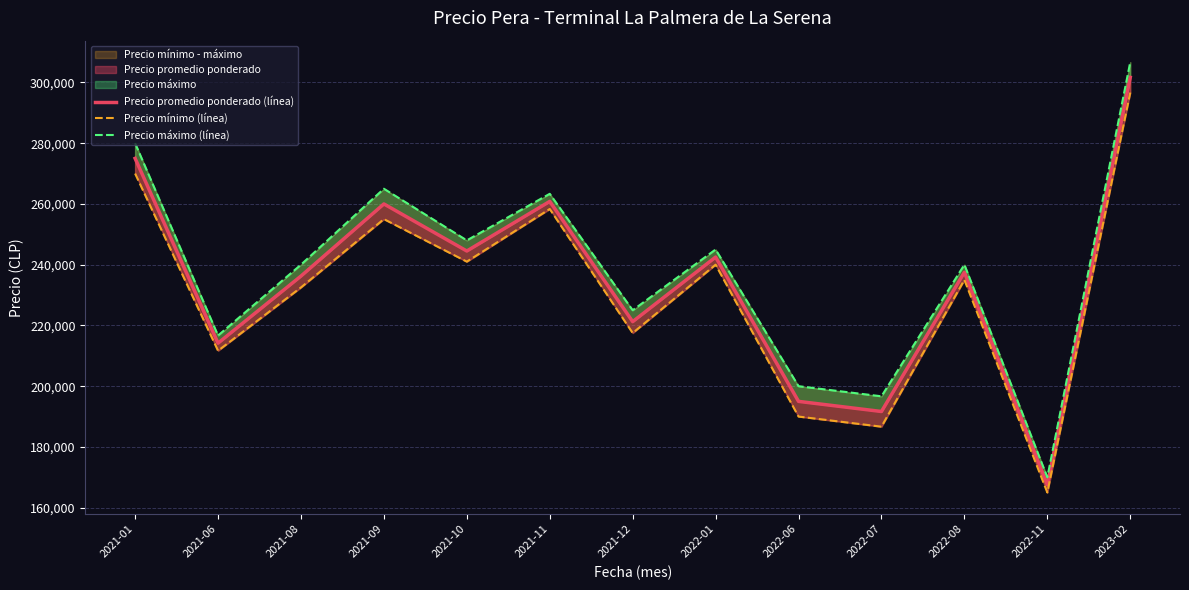

The value of Precio máximo (línea) at 2022-08 is 240000.0. True or false?

True